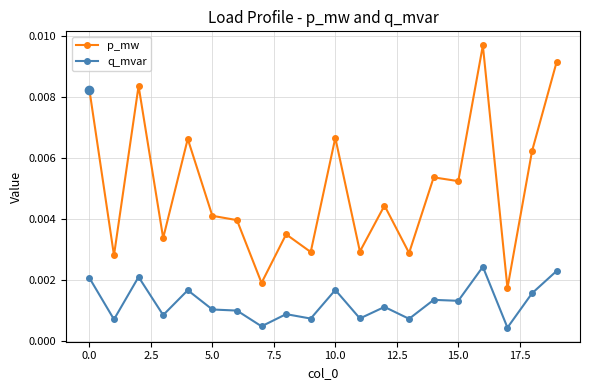

Rank the series by their maximum value, from highest to lowest.

p_mw, q_mvar